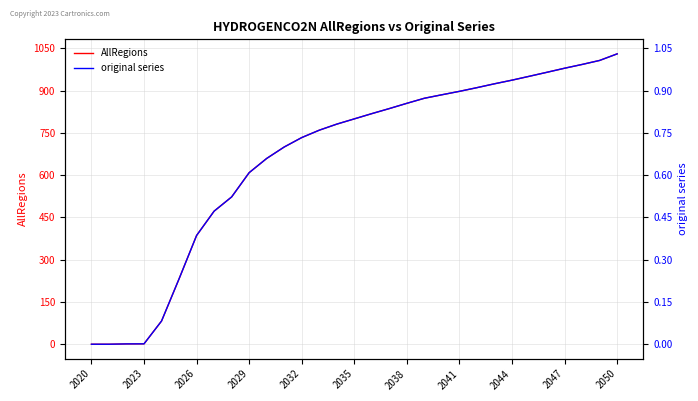

Read the AllRegions value at 14.

781.2